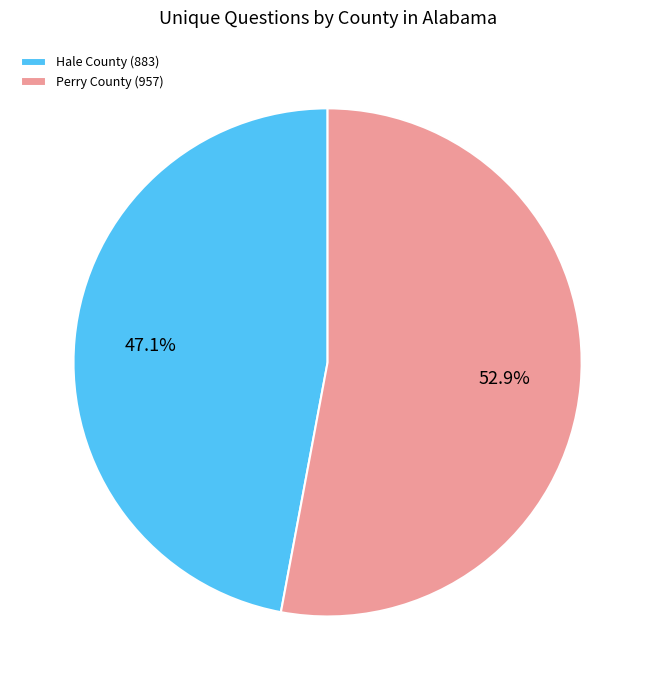

Which category has the biggest portion of the pie?

Perry County (957)